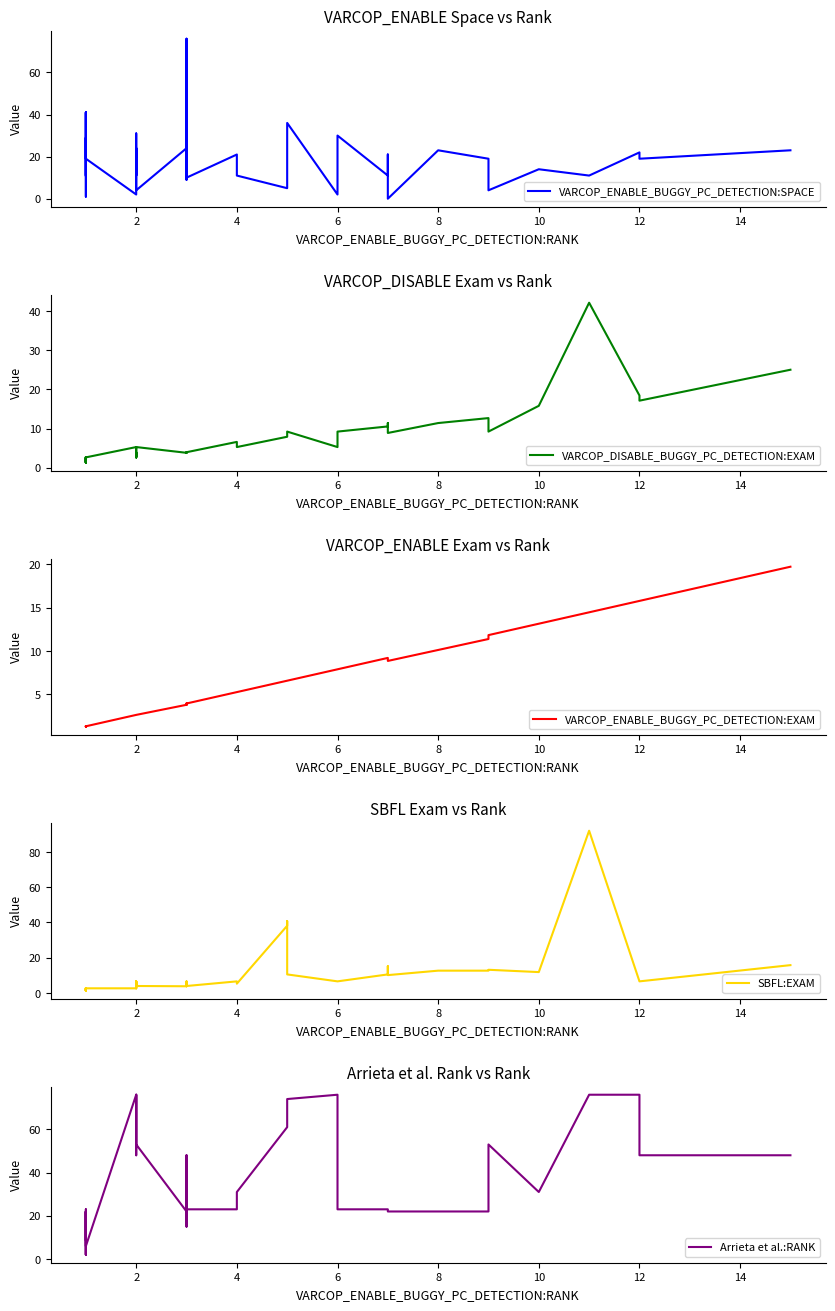

What is the spread (max minus min) of values at 12?

39.7